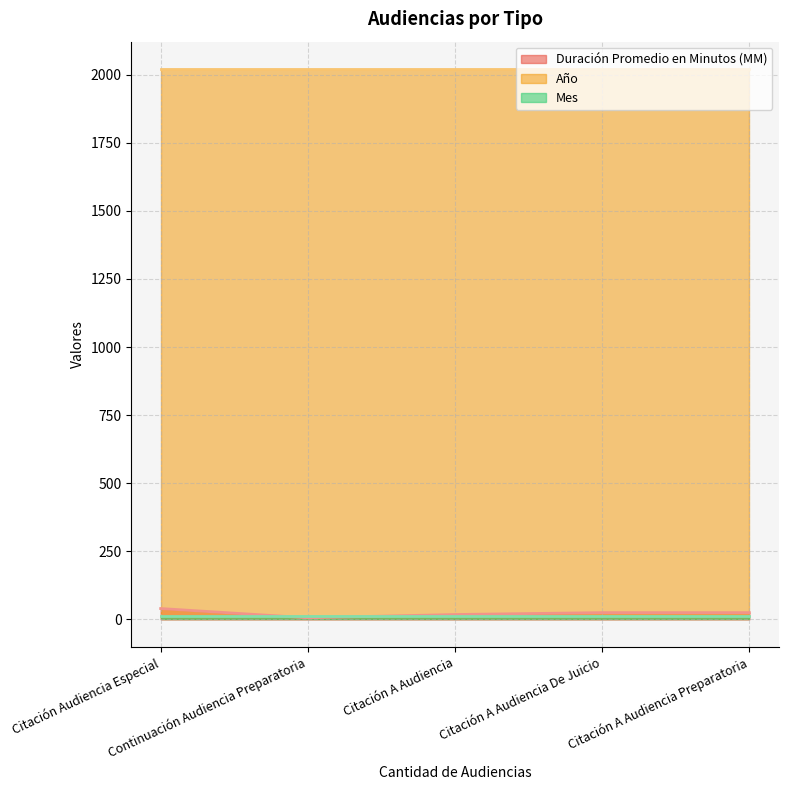

True or false: Duración Promedio en Minutos (MM) and Año cross at least once.

False